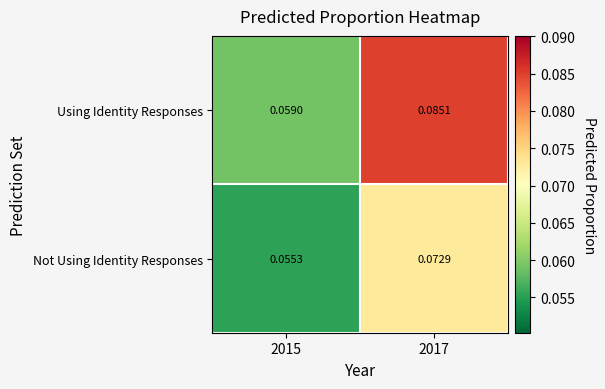

Which series changed the most between 2015 and 2017?

Using Identity Responses